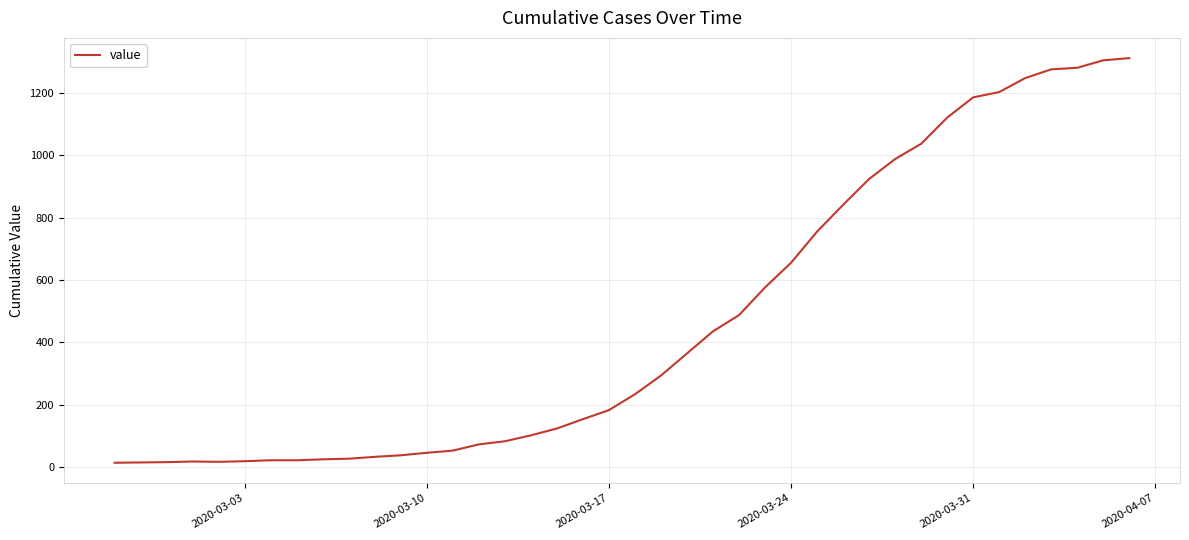

What is the greatest value displayed?

1312